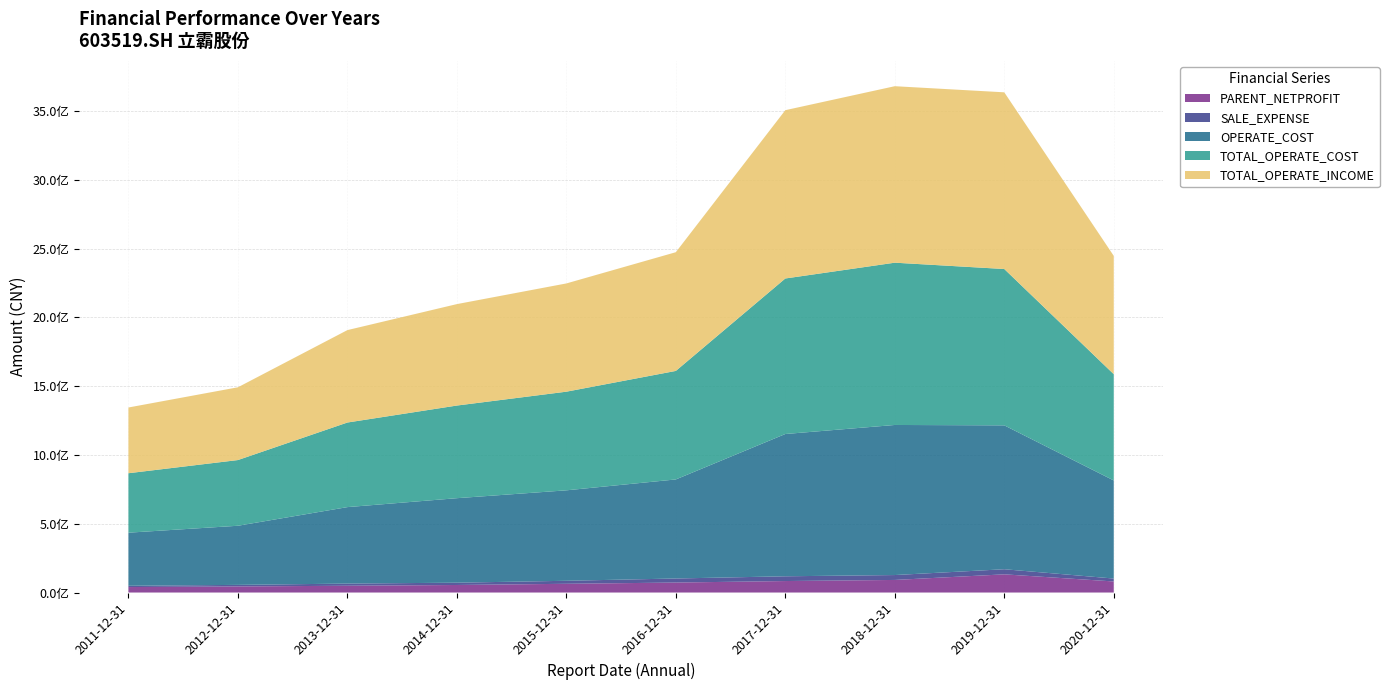

Reading left to right, list all the values displayed in this chart.

PARENT_NETPROFIT: 39767091.8	44199276.3	49263839.8	54829218.8	63500333.7	72542112.5	83484325.8	91460365.2	132196983.3	80449334.7
TOTAL_OPERATE_INCOME: 477806692.2	528857739.7	671690714.1	737289644.4	786738116.1	862783265.2	1223241655.4	1282678654.2	1284268309.9	859861367.9
TOTAL_OPERATE_COST: 432068975.1	477531779.4	614821266.4	673304116.4	716950406.5	788736793.0	1130368174.6	1179469945.8	1136293996.7	772482503.4
OPERATE_COST: 385868633.8	429677242.0	555738346.4	614088764.0	657389311.0	719914979.4	1034031967.3	1090710909.5	1045720245.0	712805496.3
SALE_EXPENSE: 9332917.6	11400592.1	15766229.9	16740630.5	21864891.4	29491719.2	34577261.2	35642737.5	37091353.2	21218255.2